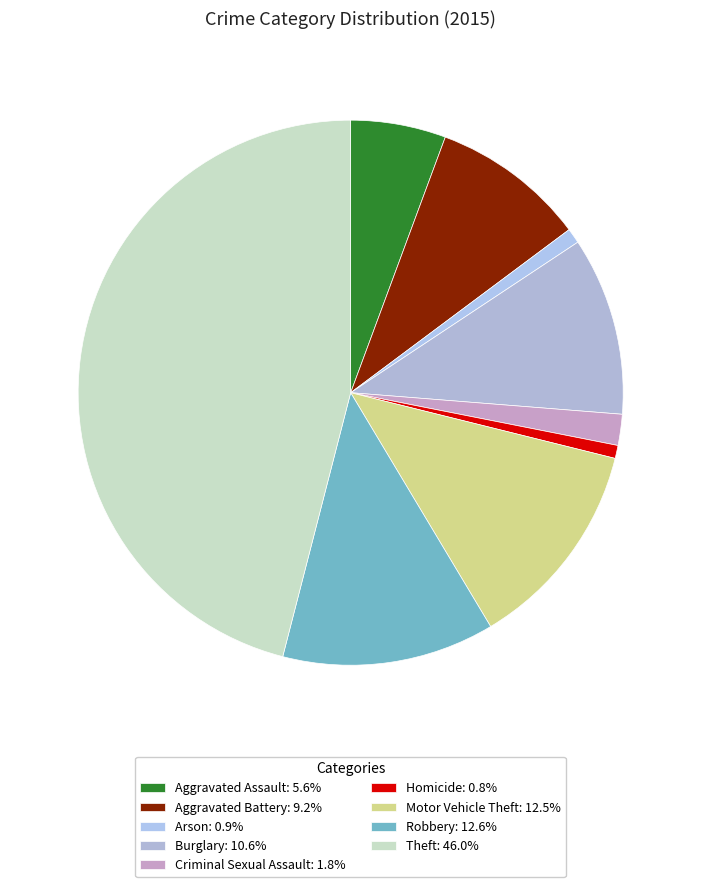

Rank the categories by value from lowest to highest.

Homicide, Arson, Criminal Sexual Assault, Aggravated Assault, Aggravated Battery, Burglary, Motor Vehicle Theft, Robbery, Theft